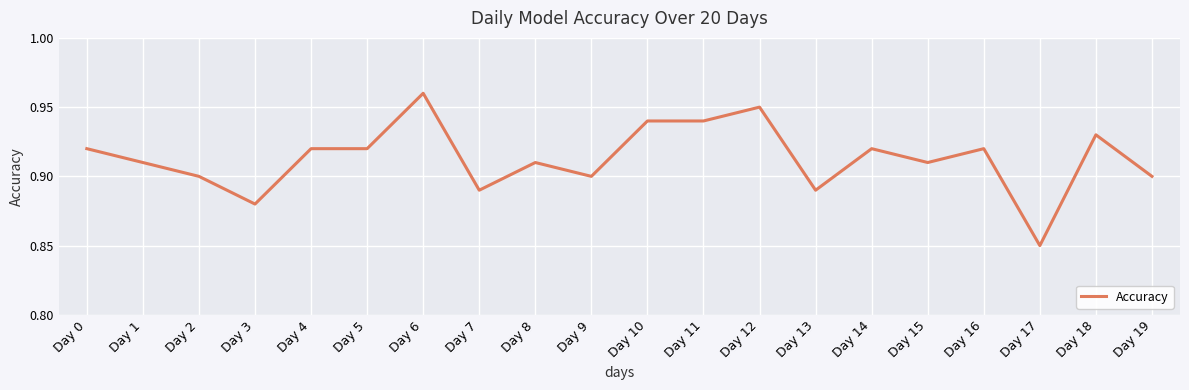

At which category does the chart reach its minimum across all series?

Day 17